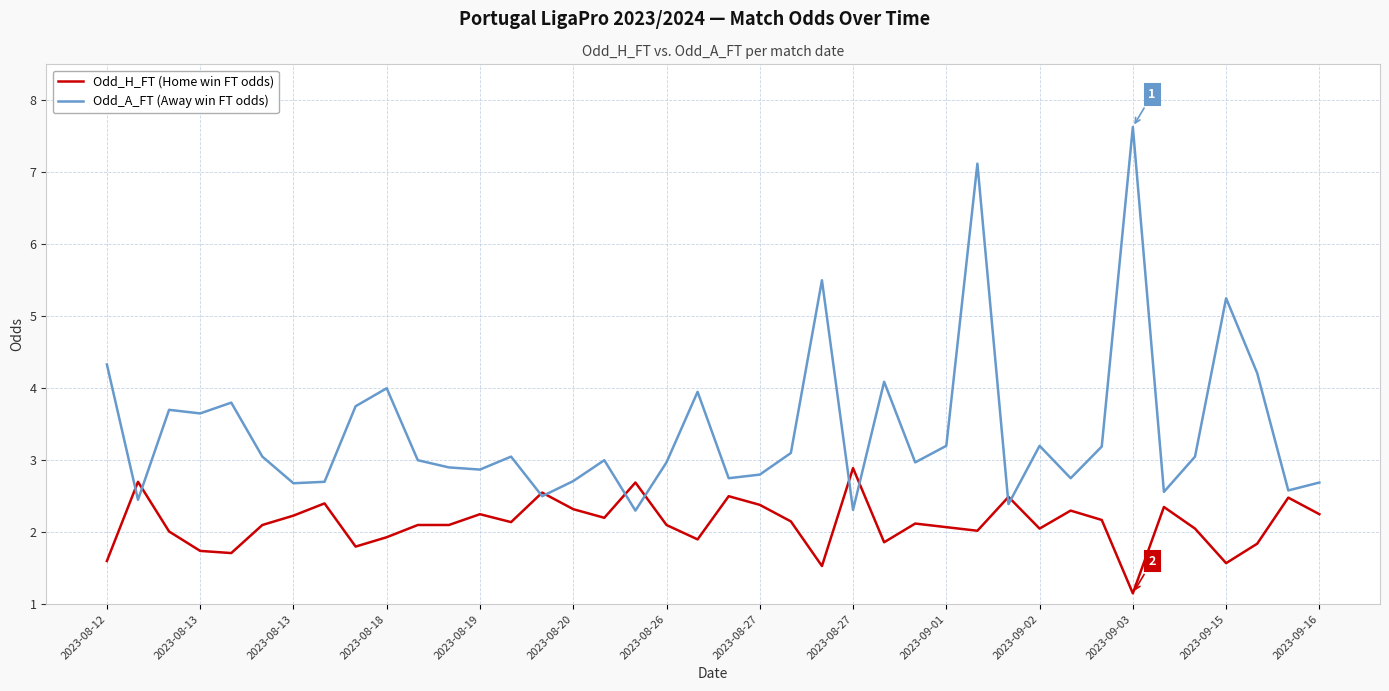

What is the highest value of the Odd_H_FT (Home win FT odds) series?

2.9